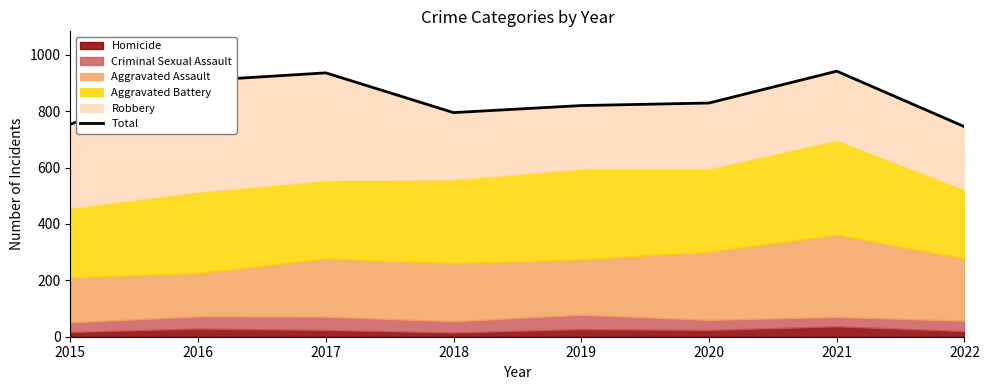

List the labels in order of value, largest first.

2021, 2017, 2016, 2020, 2019, 2018, 2015, 2022